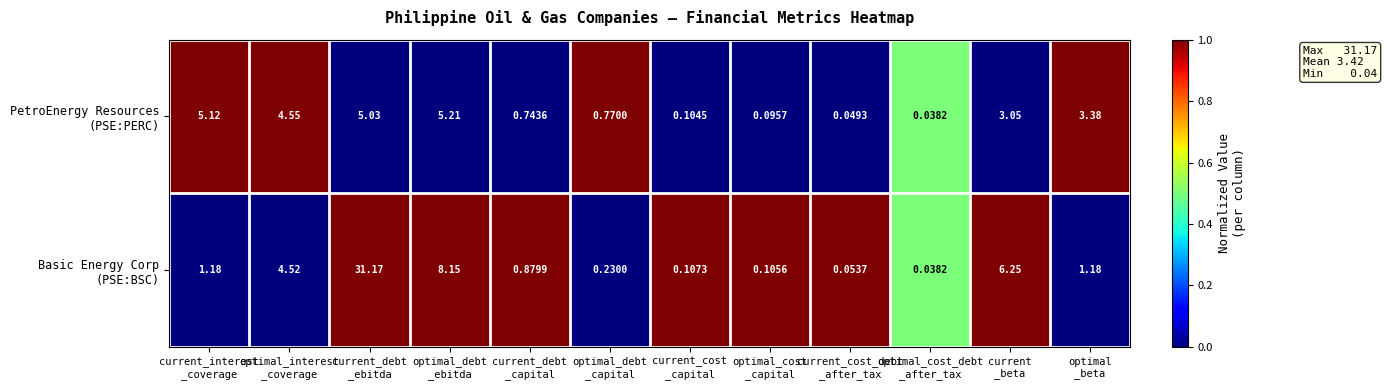

How many categories are shown in the chart?

12